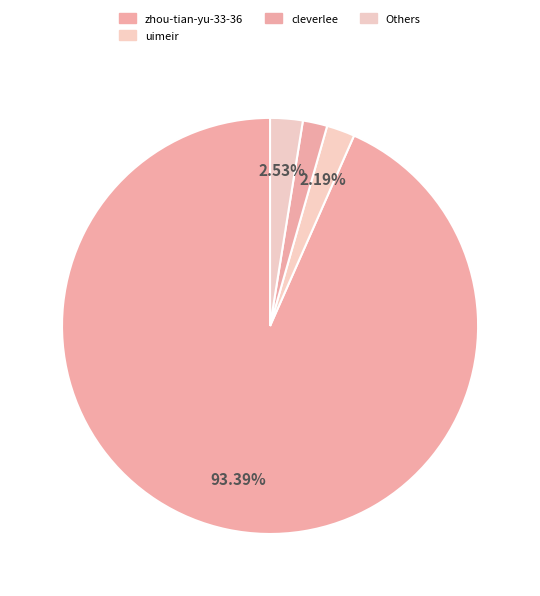

How many segments does this pie chart have?

4